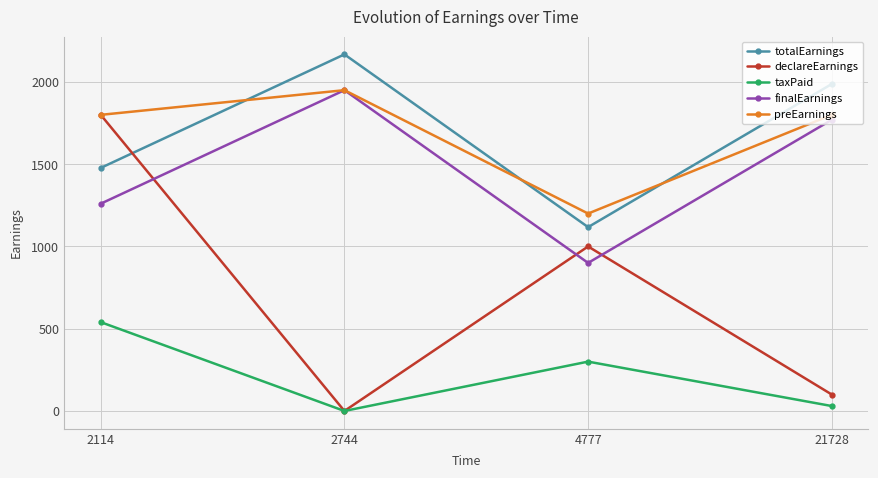

How many lines are shown in the chart?

5